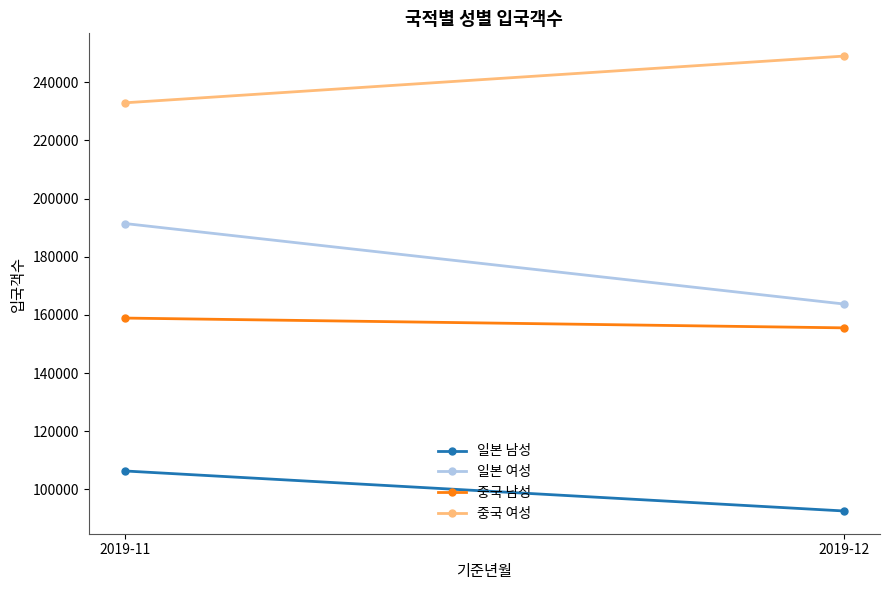

What are all the series names shown in the legend?

일본 남성, 일본 여성, 중국 남성, 중국 여성